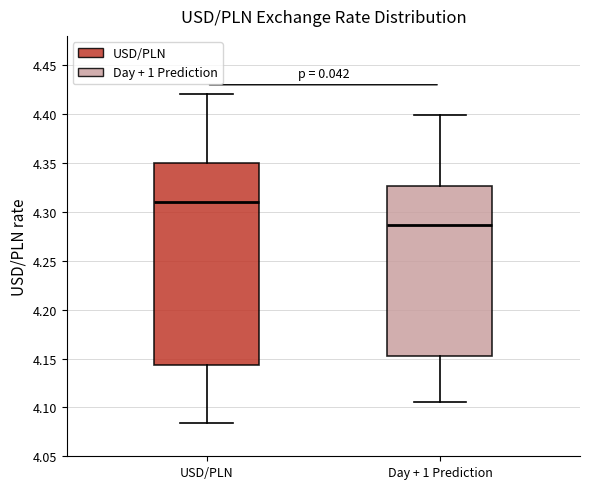

Which box has the lowest median line?

Day + 1 Prediction